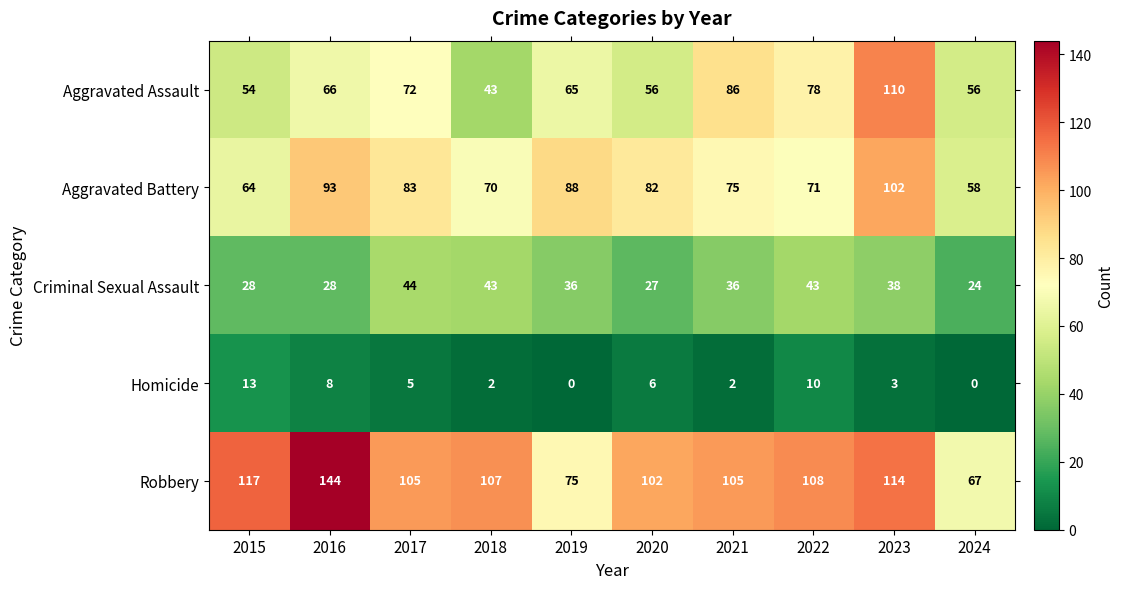

What is the greatest value displayed?

144